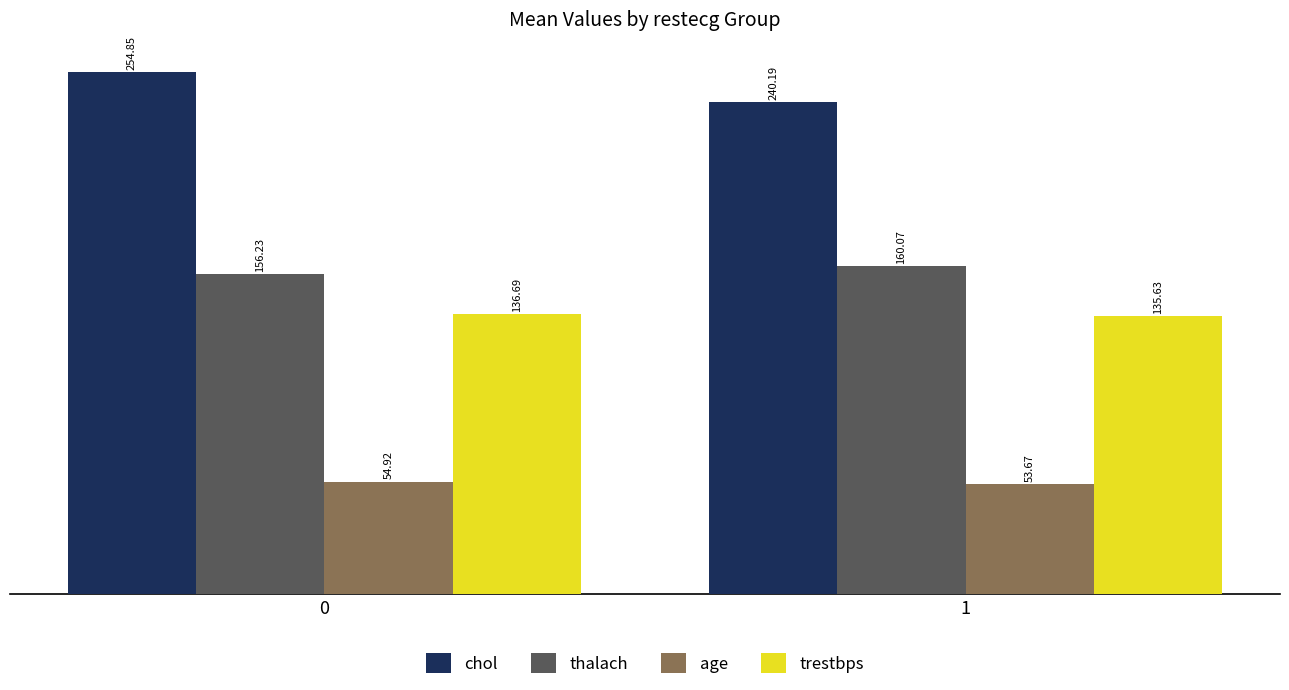

Is the value of thalach at 0 greater than the value of age at 1?

Yes